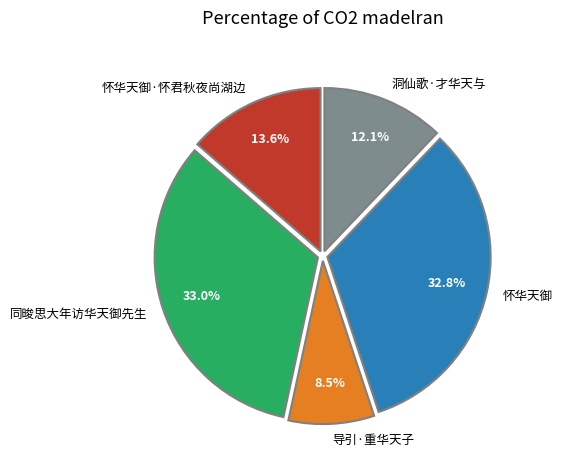

What is the ratio of the value at 洞仙歌·才华天与 to the value at 怀华天御?

0.4